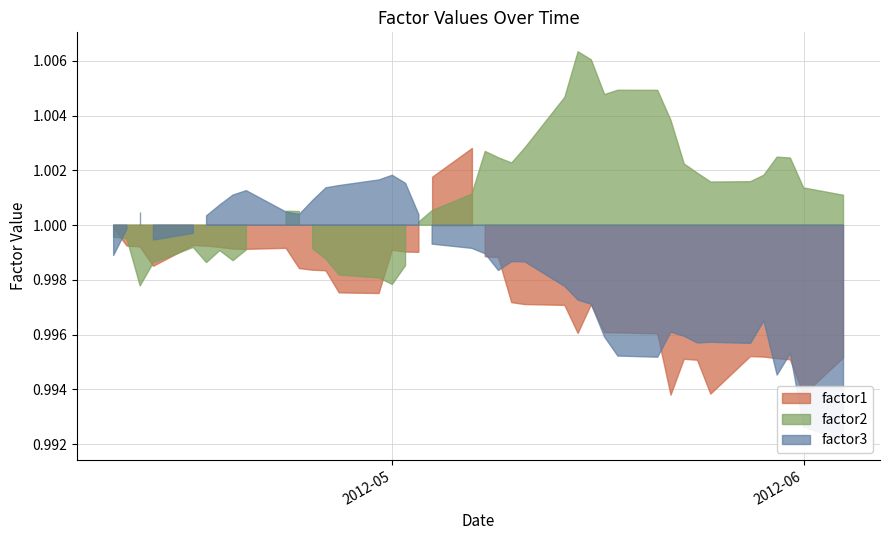

Reading left to right, extract all data points from this chart.

factor1: 2012-04-10=1.0	2012-04-11=1.0	2012-04-12=1.0	2012-04-13=1.0	2012-04-16=1.0	2012-04-17=1.0	2012-04-18=1.0	2012-04-19=1.0	2012-04-20=1.0	2012-04-23=1.0	2012-04-24=1.0	2012-04-25=1.0	2012-04-26=1.0	2012-04-27=1.0	2012-04-30=1.0	2012-05-01=1.0	2012-05-02=1.0	2012-05-03=1.0	2012-05-04=1.0	2012-05-07=1.0	2012-05-08=1.0	2012-05-09=1.0	2012-05-10=1.0	2012-05-11=1.0	2012-05-14=1.0	2012-05-15=1.0	2012-05-16=1.0	2012-05-17=1.0	2012-05-18=1.0	2012-05-21=1.0	2012-05-22=1.0	2012-05-23=1.0	2012-05-24=1.0	2012-05-25=1.0	2012-05-28=1.0	2012-05-29=1.0	2012-05-30=1.0	2012-05-31=1.0	2012-06-01=1.0	2012-06-04=1.0
factor2: 2012-04-10=1.0	2012-04-11=1.0	2012-04-12=1.0	2012-04-13=1.0	2012-04-16=1.0	2012-04-17=1.0	2012-04-18=1.0	2012-04-19=1.0	2012-04-20=1.0	2012-04-23=1.0	2012-04-24=1.0	2012-04-25=1.0	2012-04-26=1.0	2012-04-27=1.0	2012-04-30=1.0	2012-05-01=1.0	2012-05-02=1.0	2012-05-03=1.0	2012-05-04=1.0	2012-05-07=1.0	2012-05-08=1.0	2012-05-09=1.0	2012-05-10=1.0	2012-05-11=1.0	2012-05-14=1.0	2012-05-15=1.0	2012-05-16=1.0	2012-05-17=1.0	2012-05-18=1.0	2012-05-21=1.0	2012-05-22=1.0	2012-05-23=1.0	2012-05-24=1.0	2012-05-25=1.0	2012-05-28=1.0	2012-05-29=1.0	2012-05-30=1.0	2012-05-31=1.0	2012-06-01=1.0	2012-06-04=1.0
factor3: 2012-04-10=1.0	2012-04-11=1.0	2012-04-12=1.0	2012-04-13=1.0	2012-04-16=1.0	2012-04-17=1.0	2012-04-18=1.0	2012-04-19=1.0	2012-04-20=1.0	2012-04-23=1.0	2012-04-24=1.0	2012-04-25=1.0	2012-04-26=1.0	2012-04-27=1.0	2012-04-30=1.0	2012-05-01=1.0	2012-05-02=1.0	2012-05-03=1.0	2012-05-04=1.0	2012-05-07=1.0	2012-05-08=1.0	2012-05-09=1.0	2012-05-10=1.0	2012-05-11=1.0	2012-05-14=1.0	2012-05-15=1.0	2012-05-16=1.0	2012-05-17=1.0	2012-05-18=1.0	2012-05-21=1.0	2012-05-22=1.0	2012-05-23=1.0	2012-05-24=1.0	2012-05-25=1.0	2012-05-28=1.0	2012-05-29=1.0	2012-05-30=1.0	2012-05-31=1.0	2012-06-01=1.0	2012-06-04=1.0